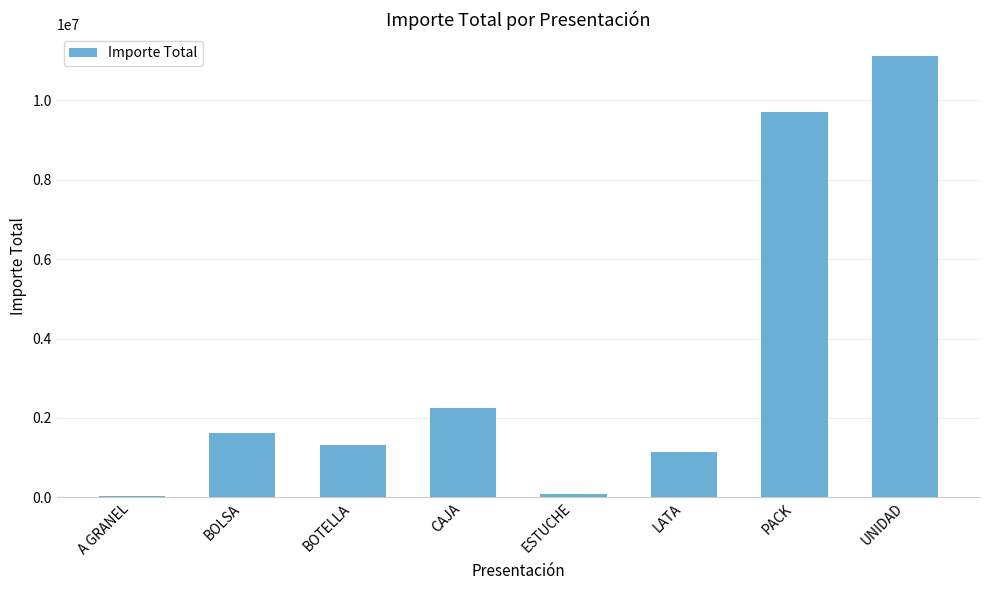

The chart shows a value of 1154085.5 at LATA. True or false?

True